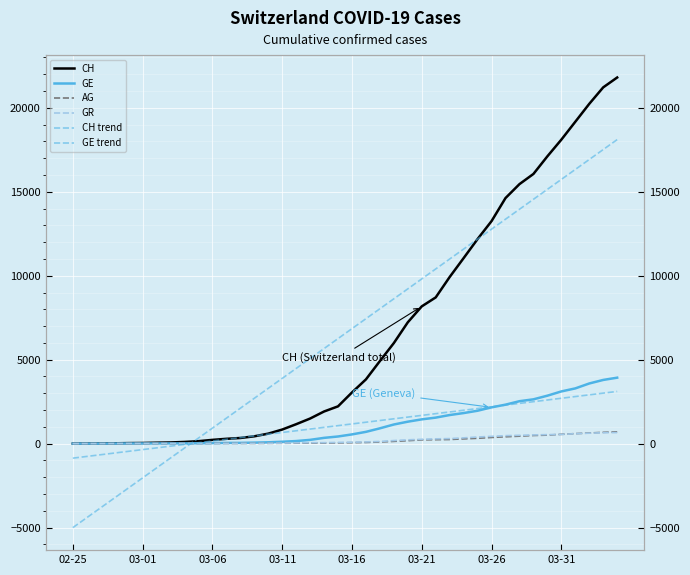

How many distinct data groups are displayed?

6